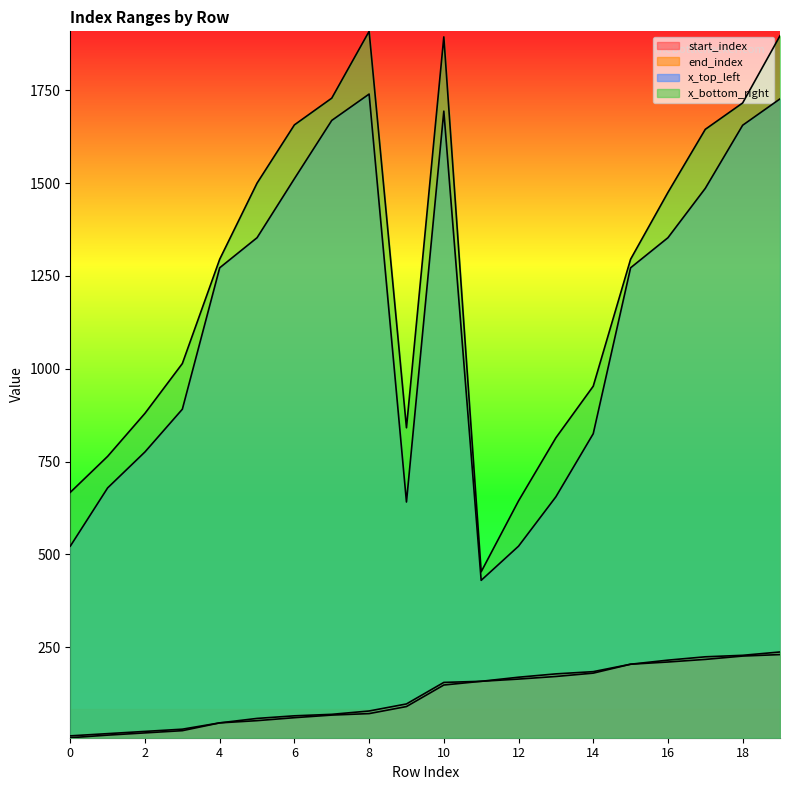

How many distinct data groups are displayed?

4